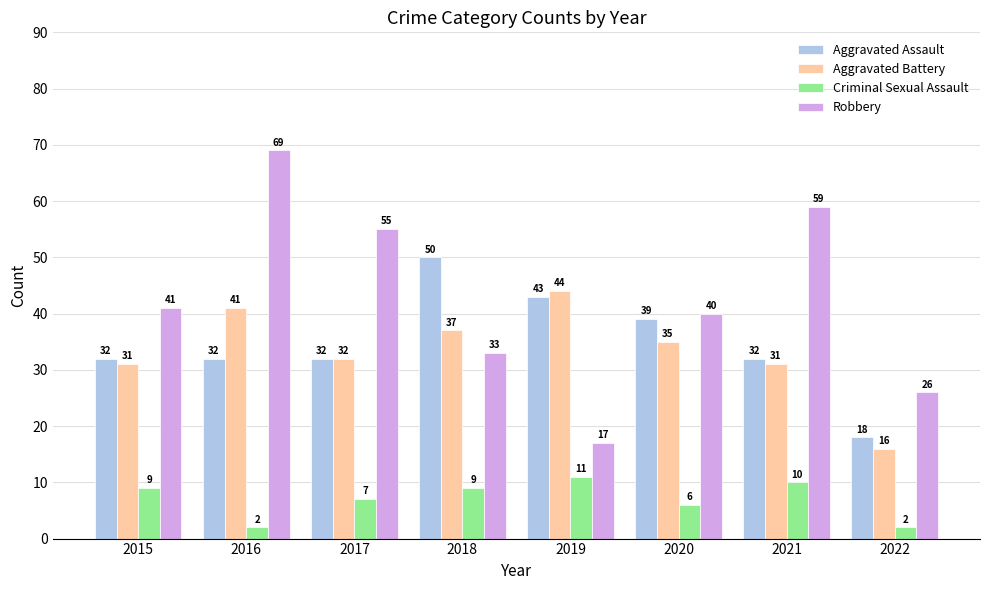

Which series has the widest spread of values?

Robbery